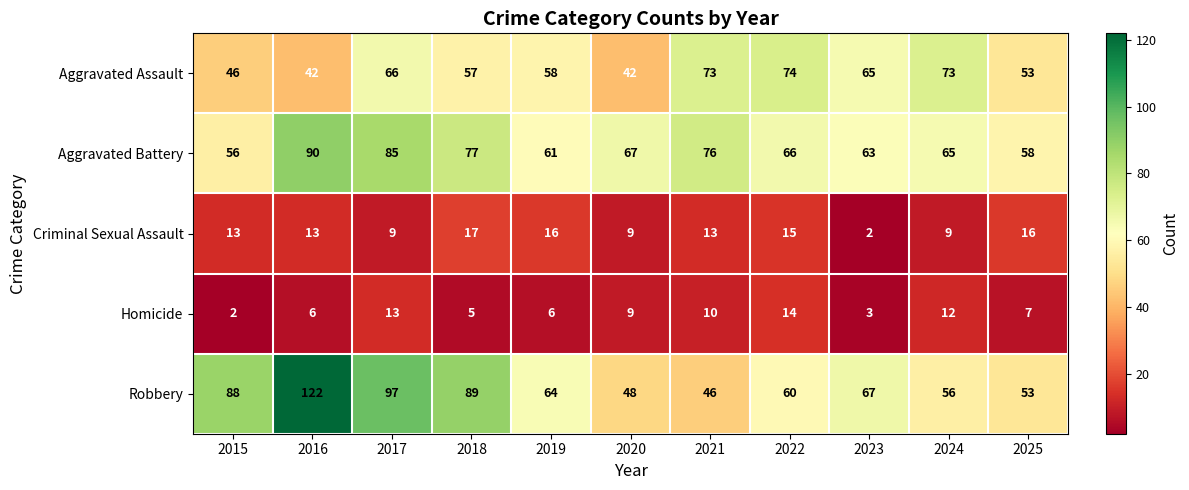

At which label does Aggravated Battery first exceed 66?

2016